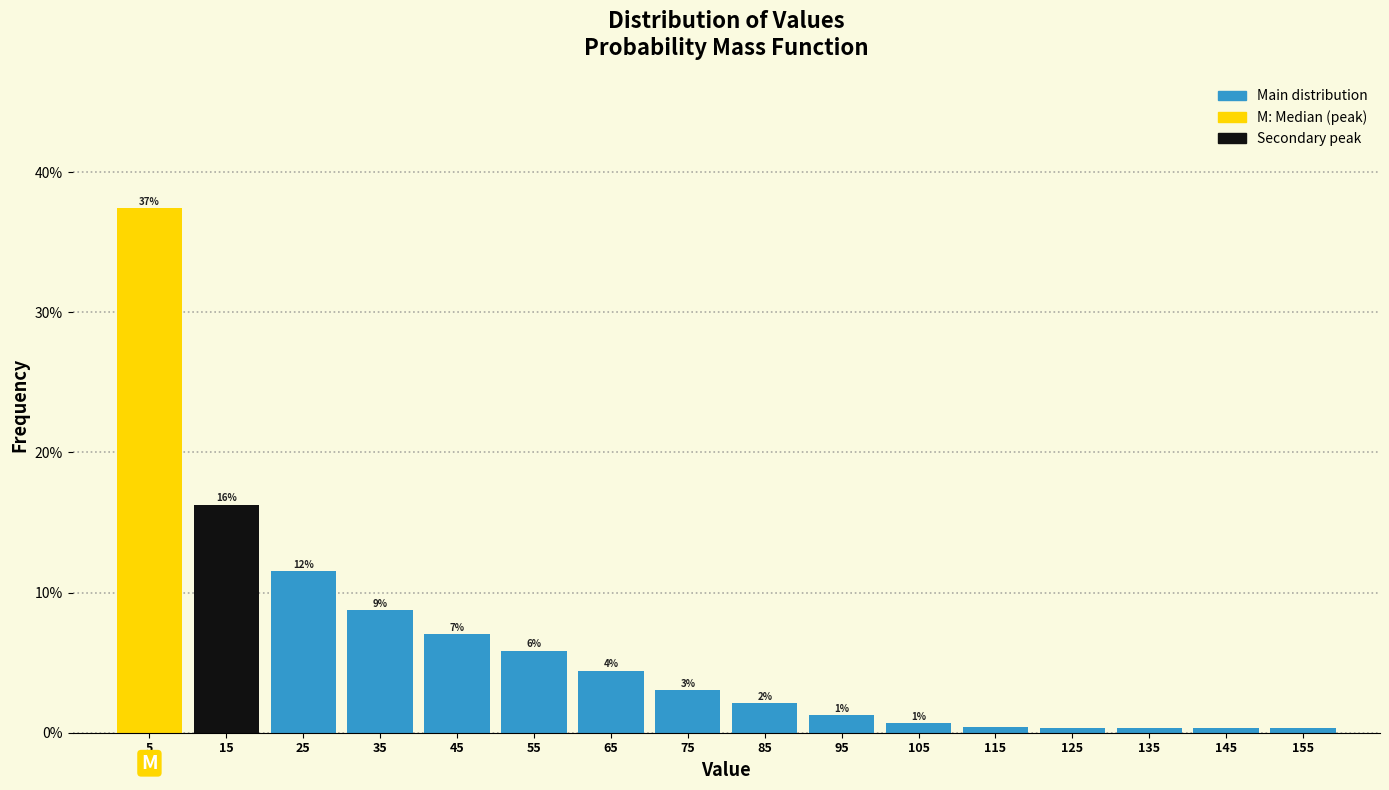

Are the bars horizontal?

No